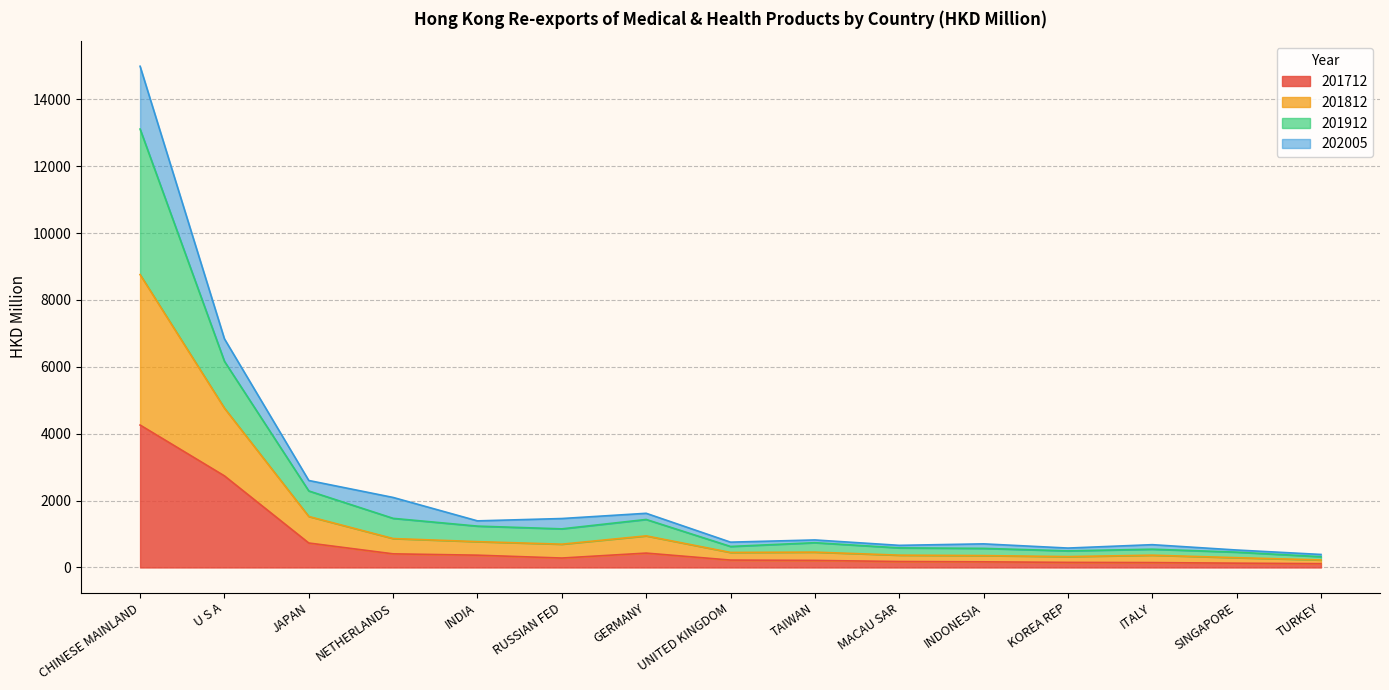

What is the total value across all series at NETHERLANDS?

2093.5